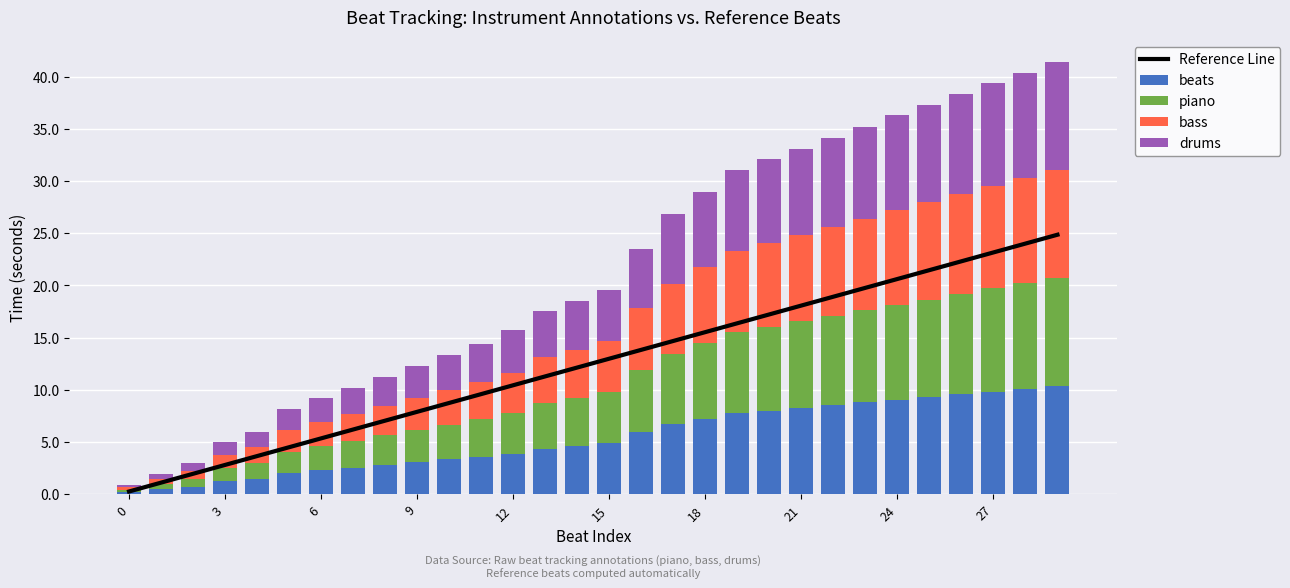

What is the difference between the maximum and second lowest values in the beats series?

9.9